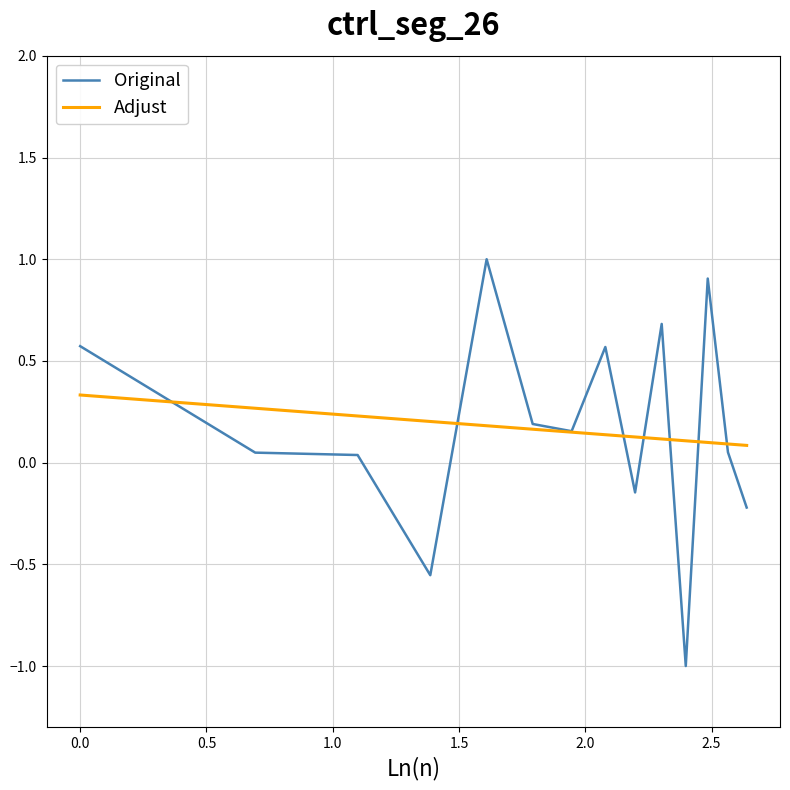

True or false: Original and Adjust intersect in this chart.

True